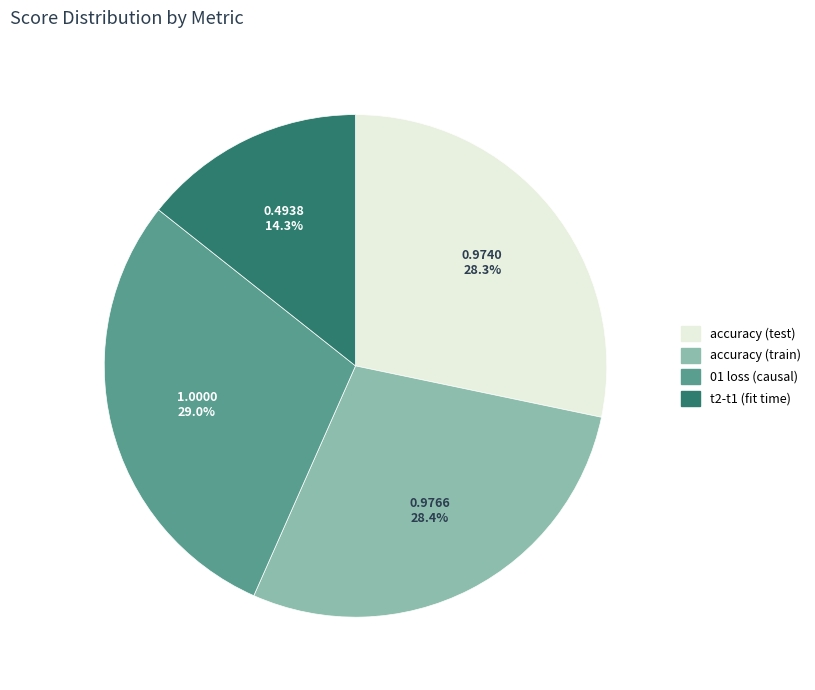

Does any single category account for the majority?

No